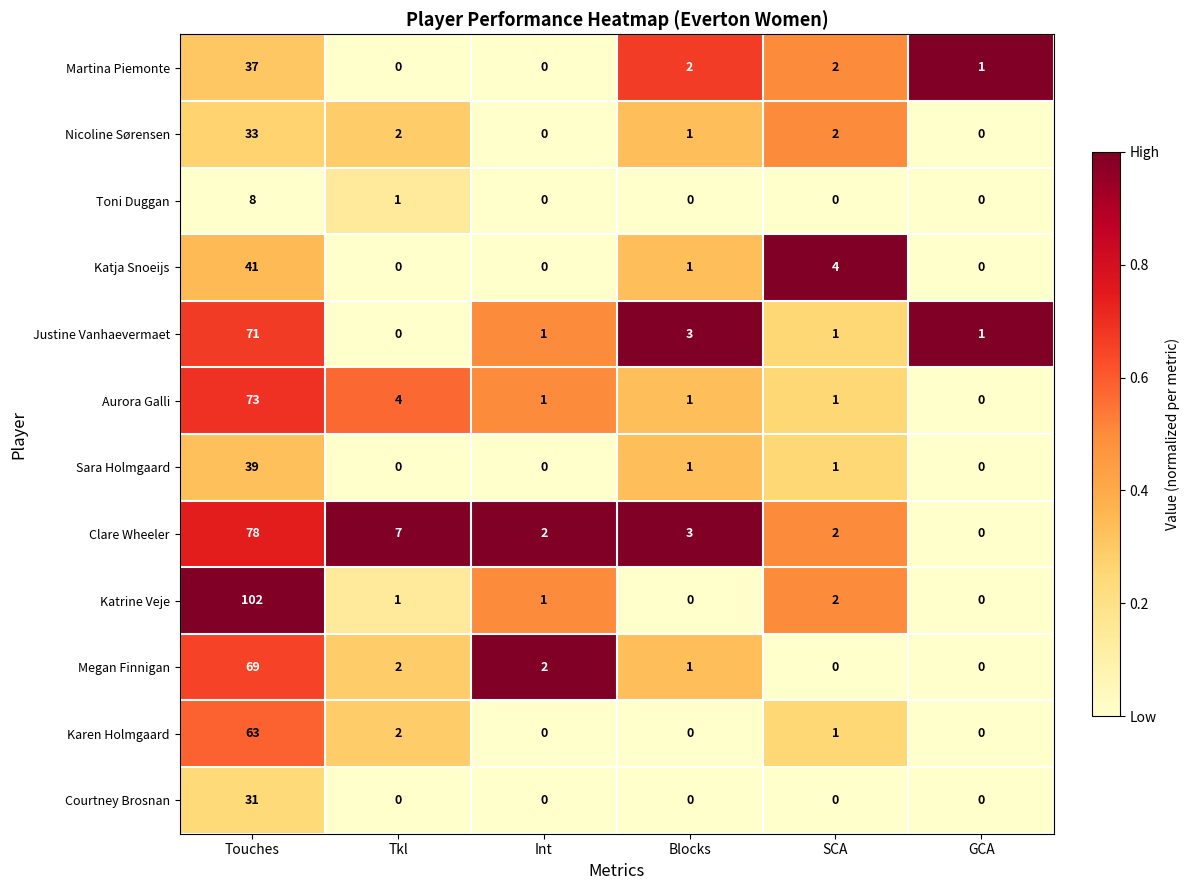

Where is Katrine Veje nearest to the value 51?

SCA